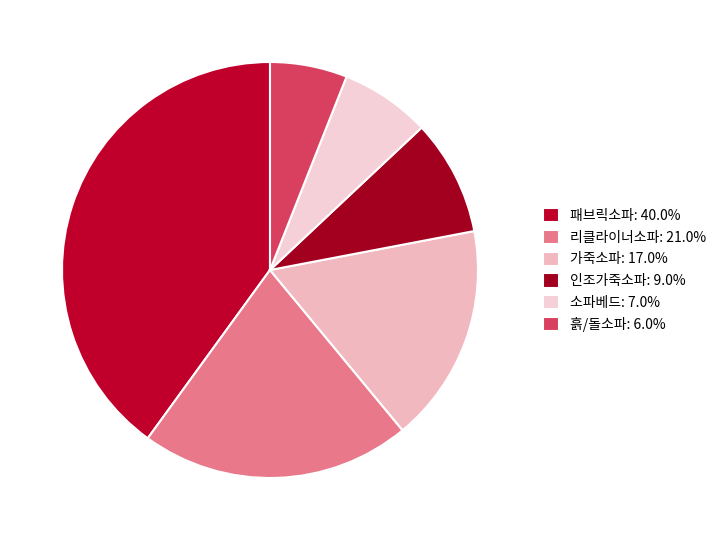

To the nearest percent, what portion does 흙/돌소파 represent?

6%